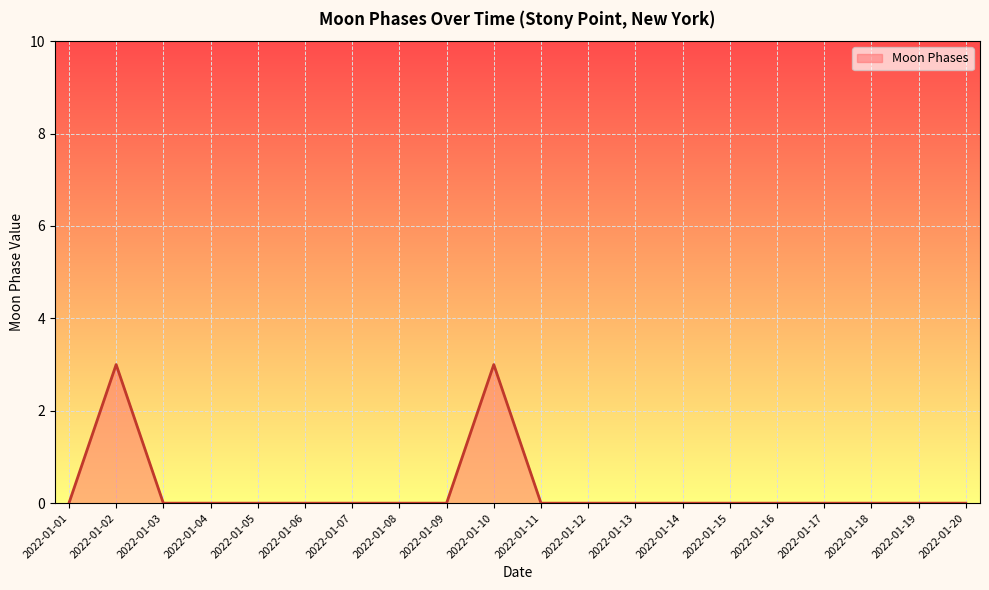

The value at 2022-01-03 is 2. True or false?

False